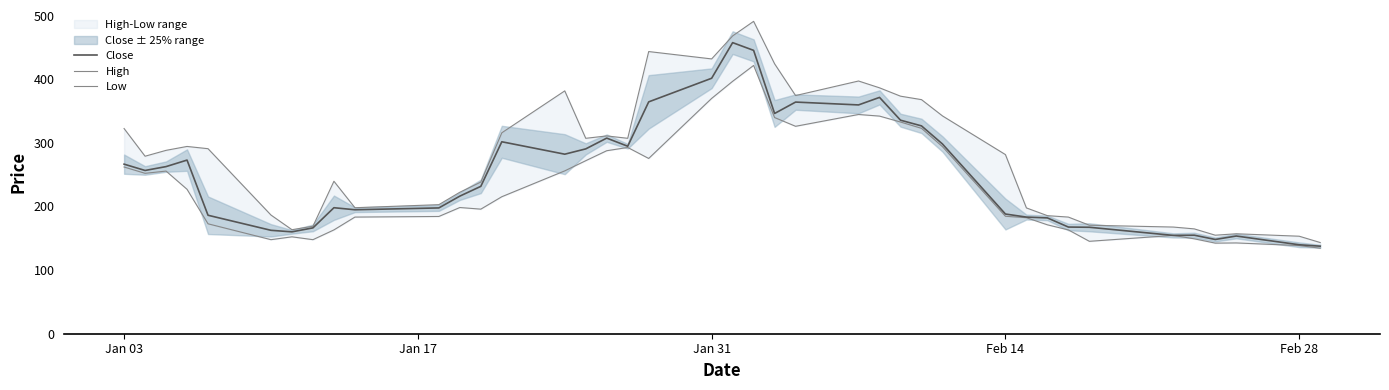

True or false: Close and Low intersect in this chart.

False